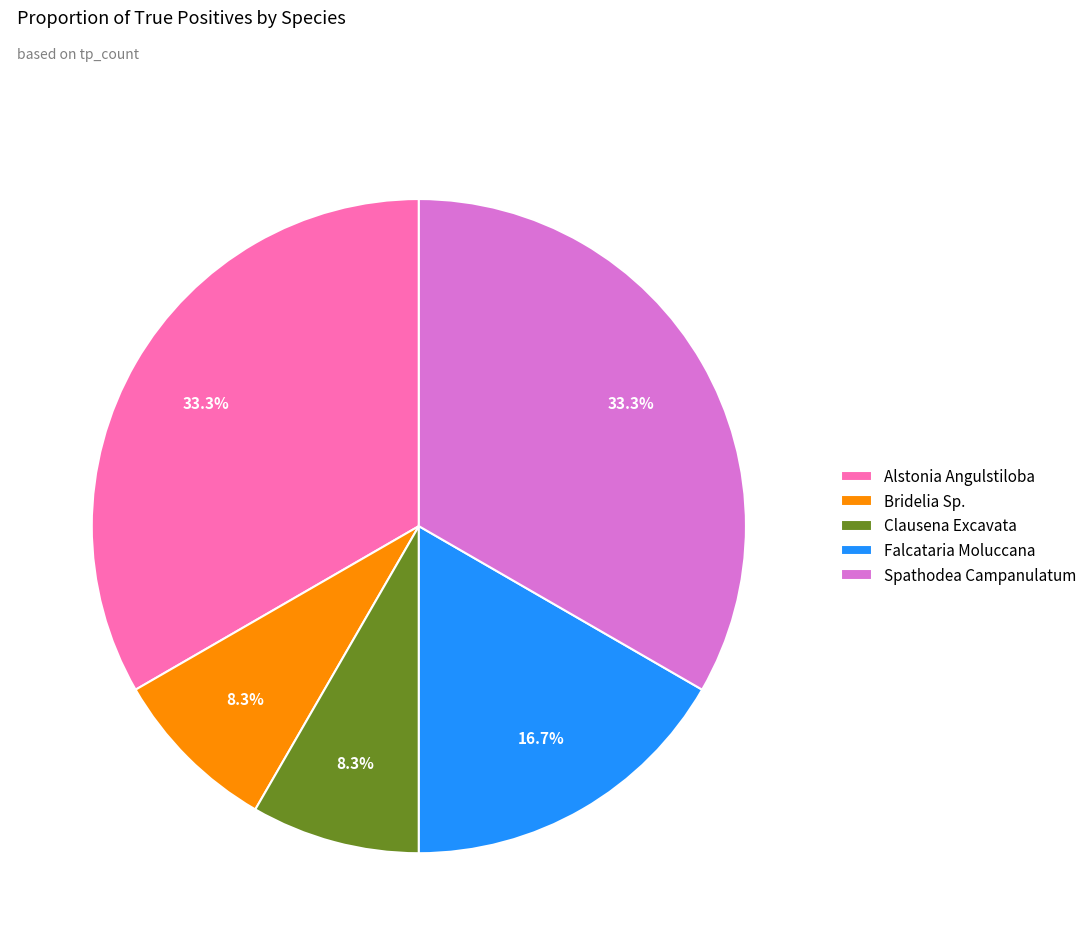

Between Falcataria Moluccana and Alstonia Angulstiloba, which is larger?

Alstonia Angulstiloba